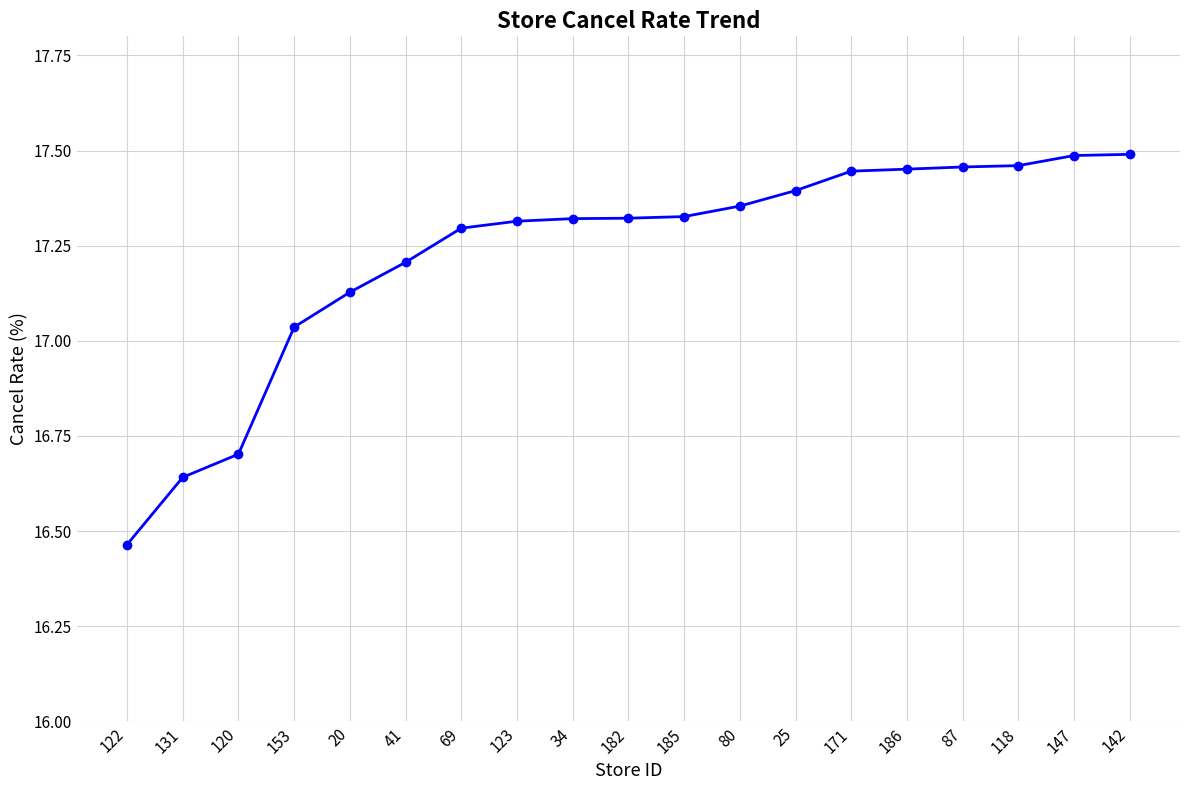

At which label is the value closest to 16?

122